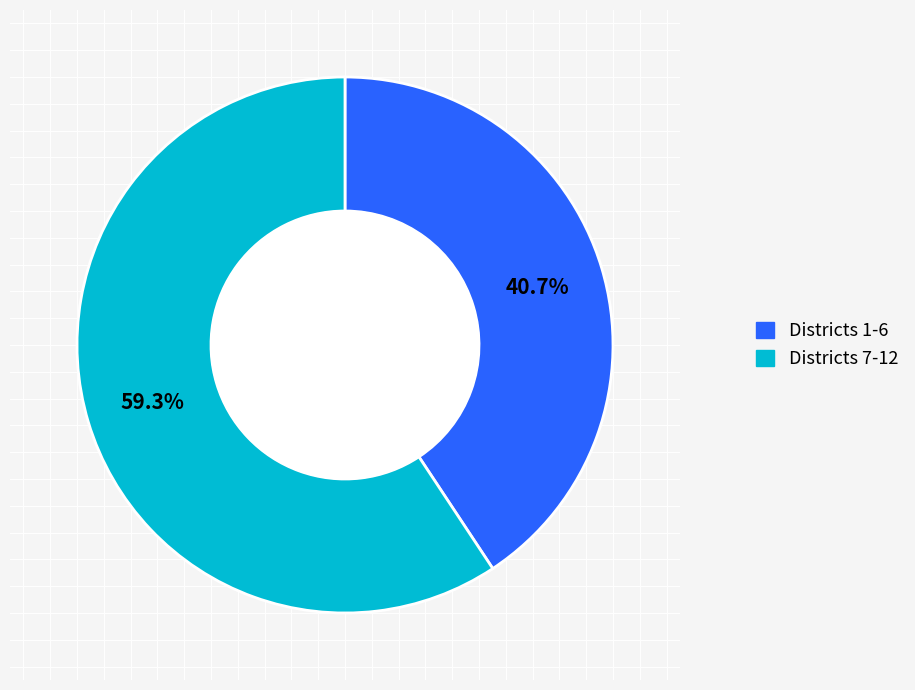

Is there any slice that represents more than half of the pie?

Yes